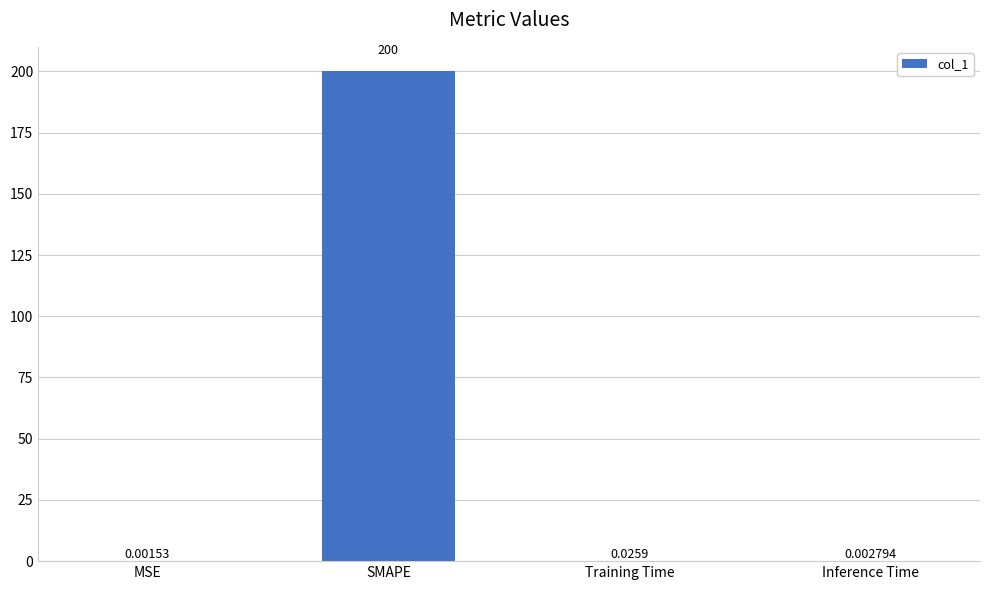

What is the sum of all values?

200.0